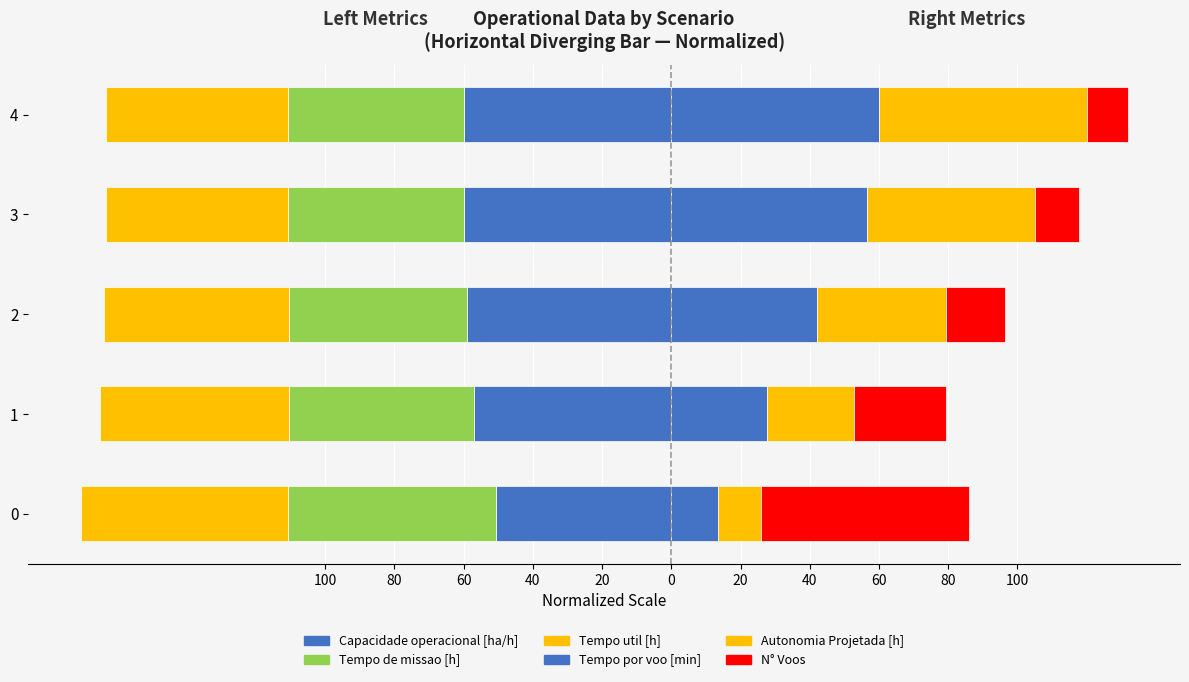

What is the sum of the Autonomia Projetada [h] values at 3 and 2?

85.6